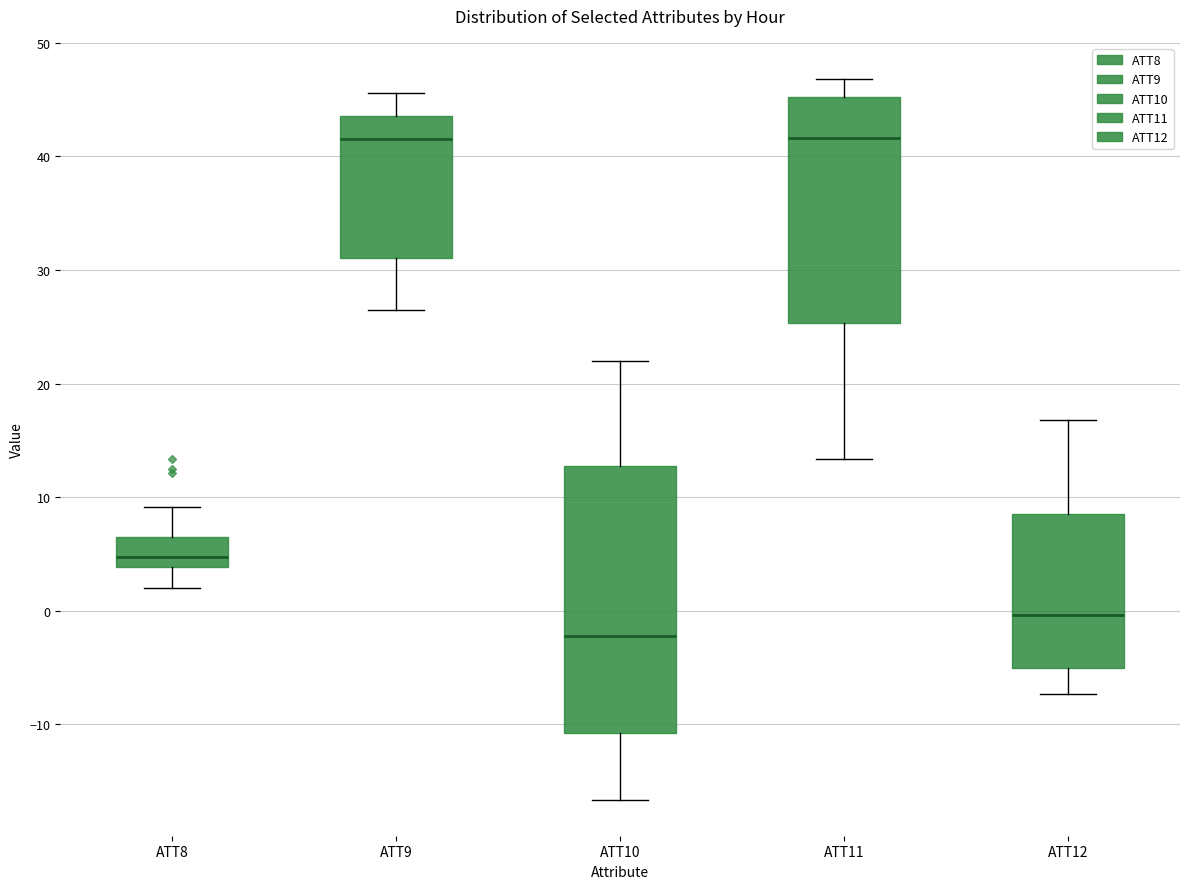

Reading left to right, transcribe this box plot: for each box, give where its median line is, the range the box spans, and where its two whiskers end, as read against the y-axis. The values are not printed on the chart, so give them approximately, as read against the axis.

ATT8: median 5, box 4 to 7, whiskers 2 to 9
ATT9: median 42, box 31 to 44, whiskers 26 to 46
ATT10: median -2, box -11 to 13, whiskers -17 to 22
ATT11: median 42, box 25 to 45, whiskers 13 to 47
ATT12: median 0, box -5 to 9, whiskers -7 to 17